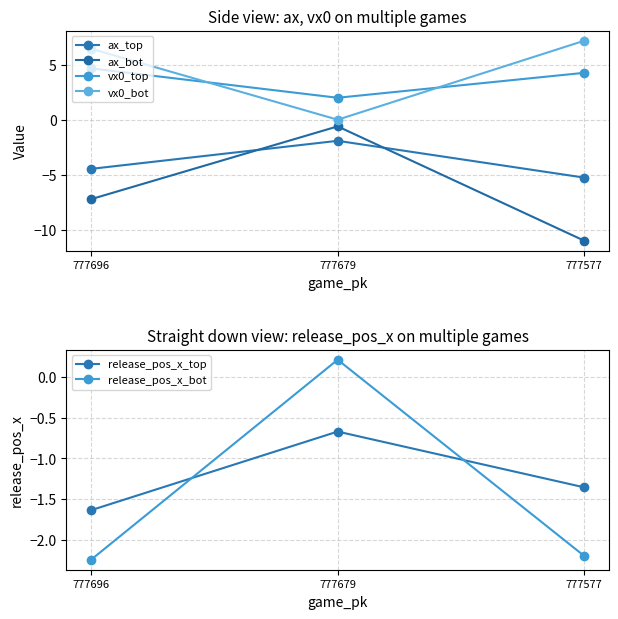

At which label does vx0_bot reach its peak?

777577